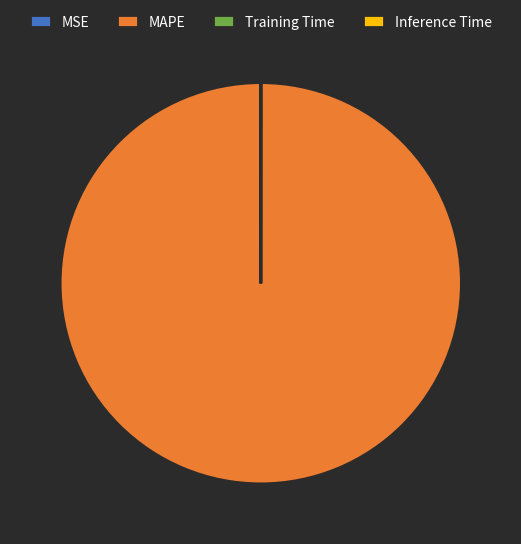

Which slice is the largest?

MAPE